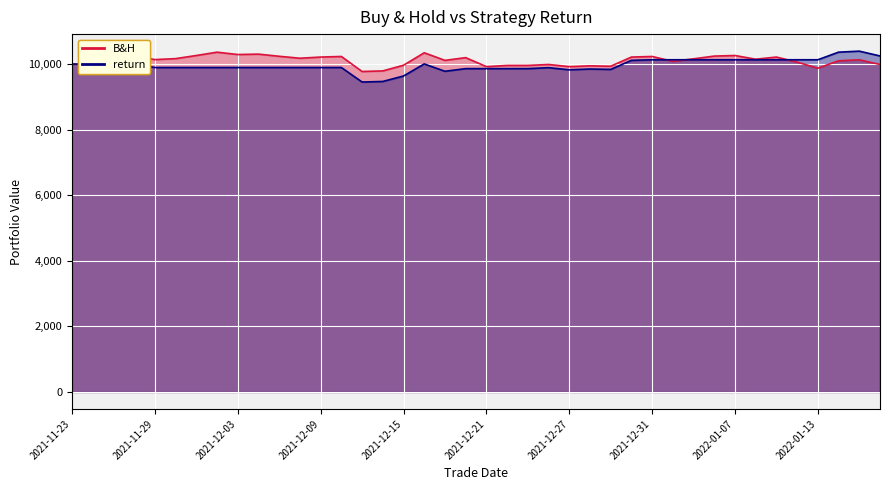

Between 2021-12-09 and 2021-12-24, which series saw the biggest shift?

B&H